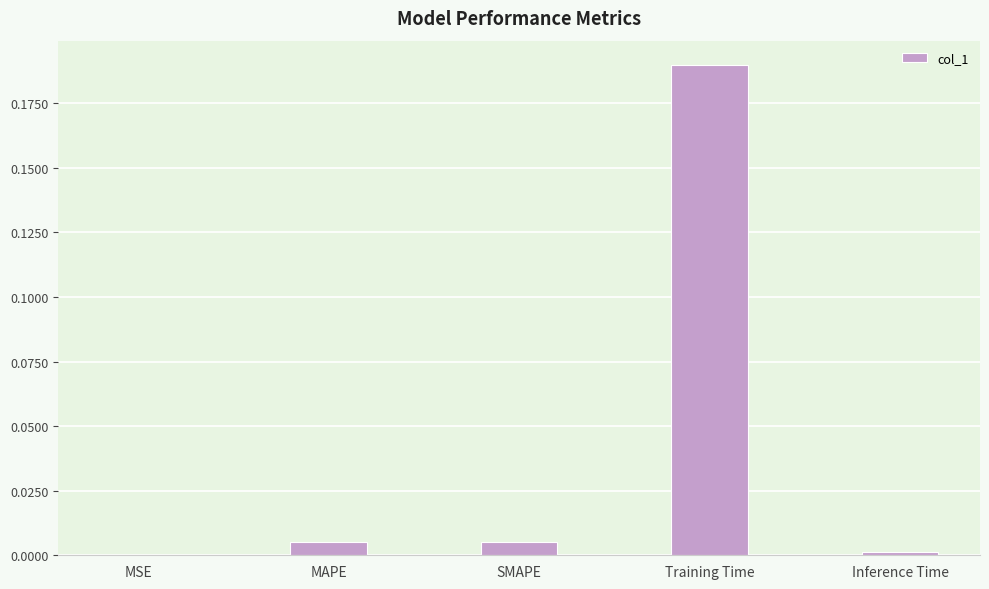

Which label corresponds to the largest value in the chart?

Training Time